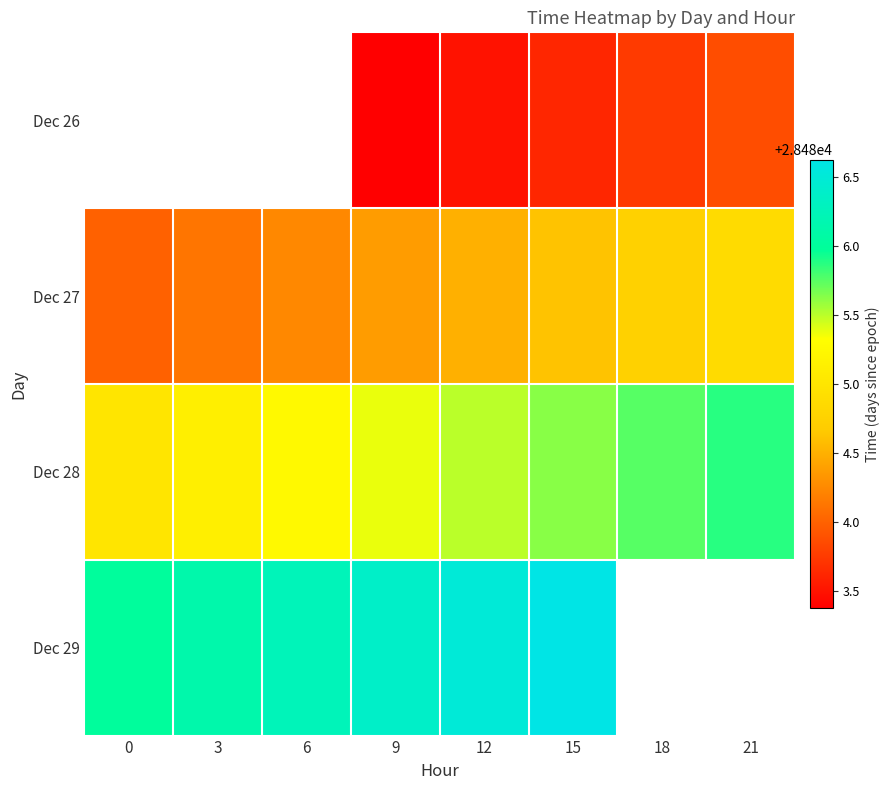

The Dec 29 series shows 41185.1 at 0. True or false?

False